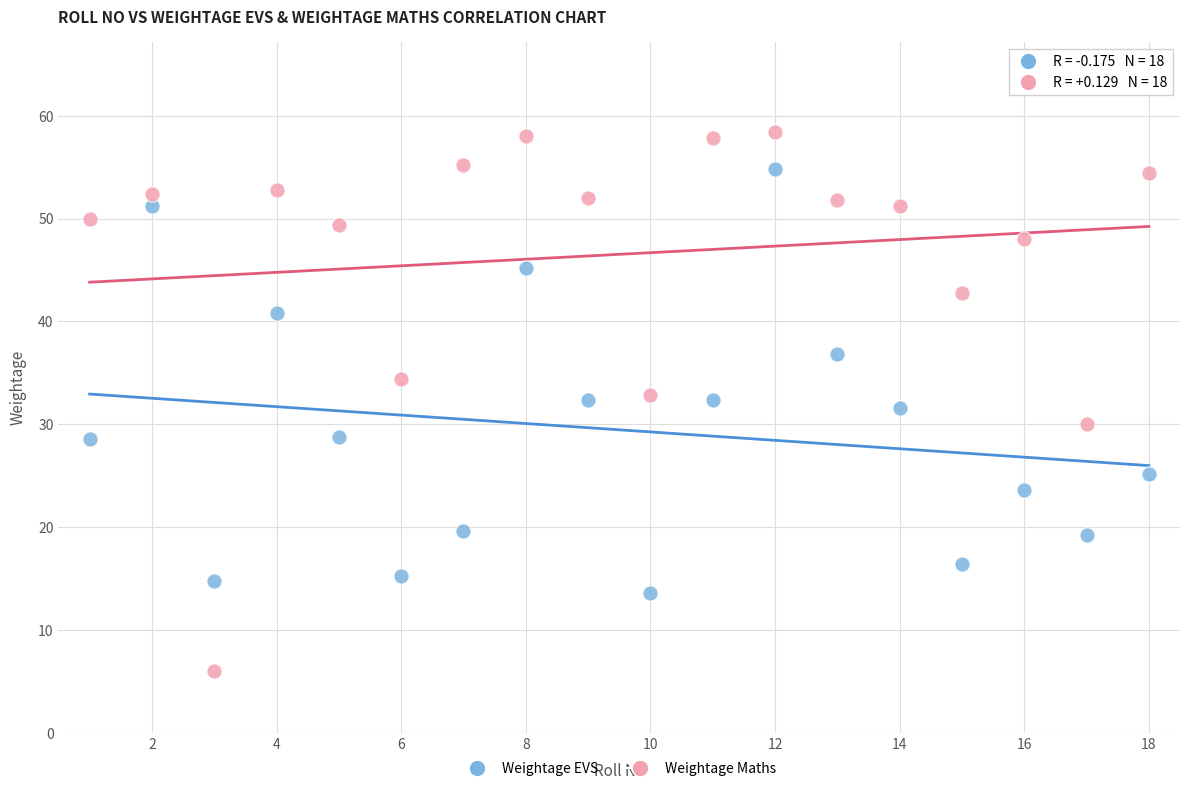

Which series reaches the minimum Y coordinate?

Weightage Maths